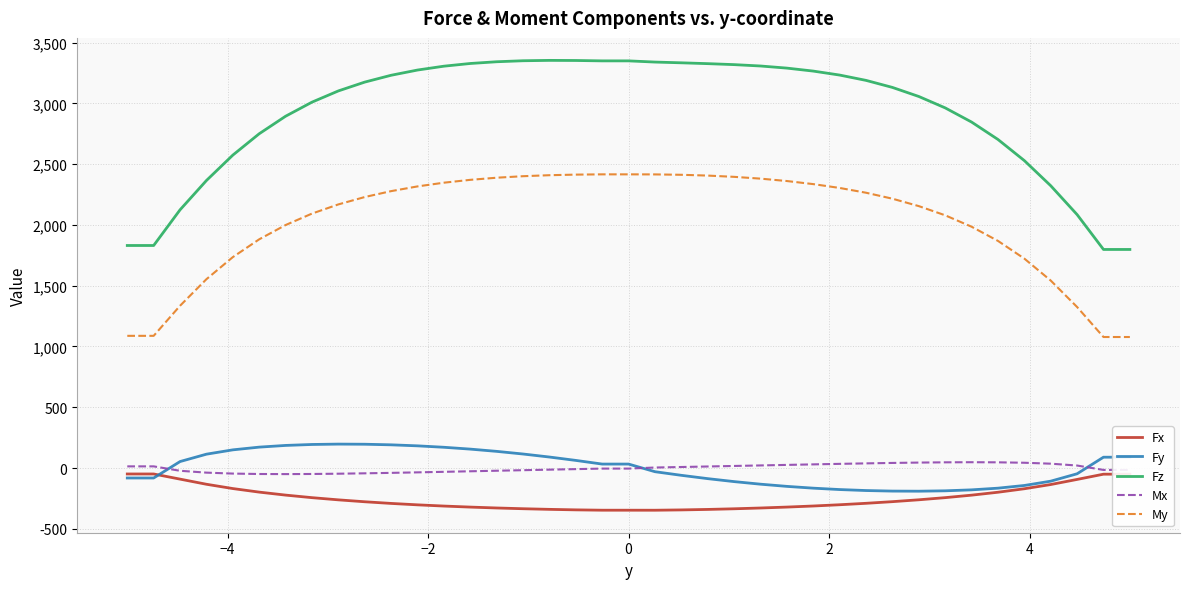

What is the minimum value for Fx?

-347.1